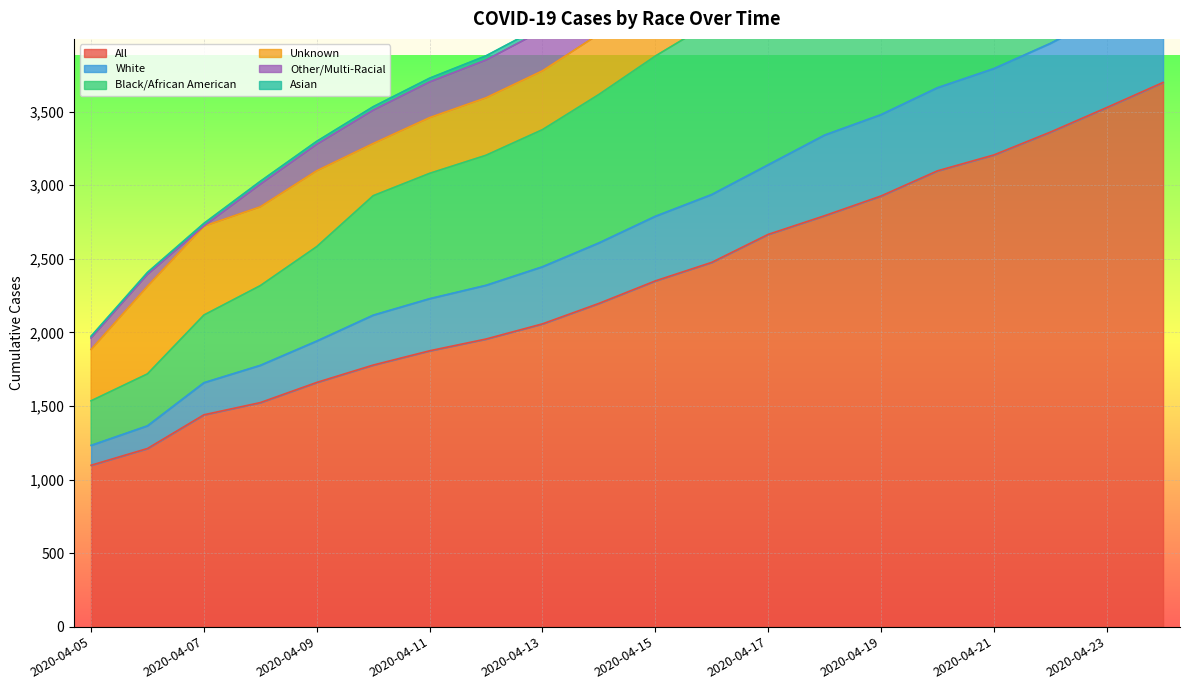

Which category has the highest value across all series?

2020-04-24